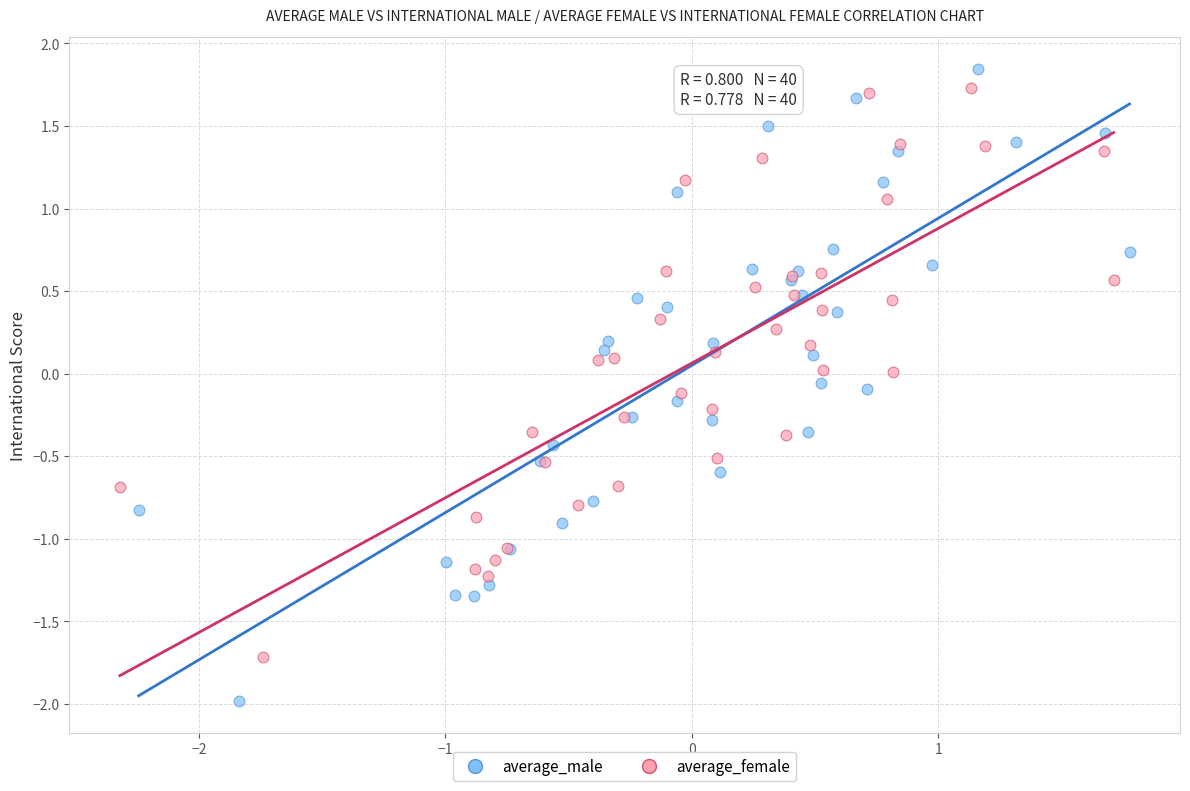

Which series has the largest Y range (max minus min)?

average_male